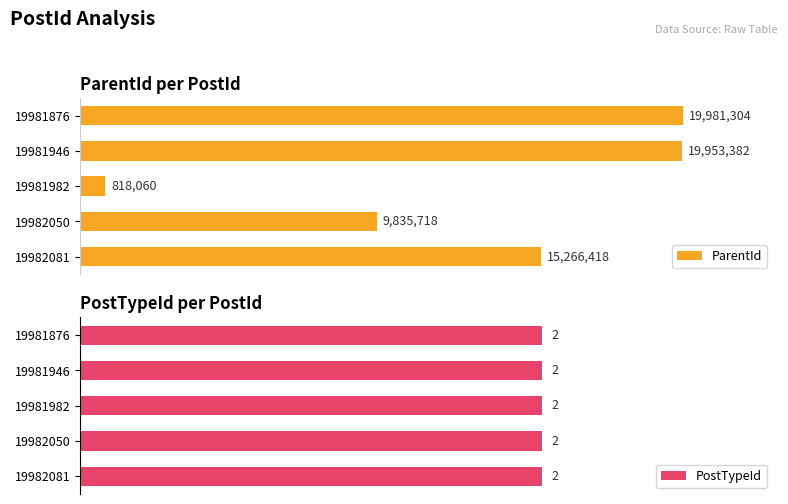

What is the minimum value for ParentId?

818060.0